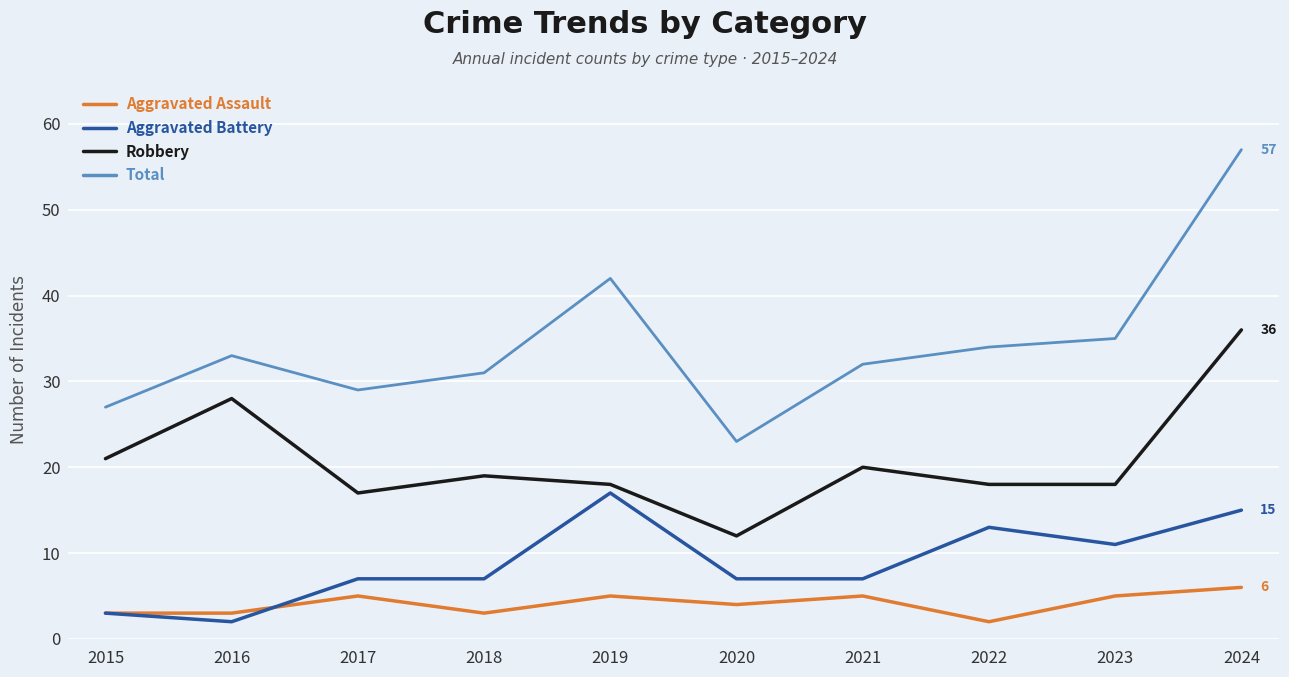

What are all the series names shown in the legend?

Aggravated Assault, Aggravated Battery, Robbery, Total